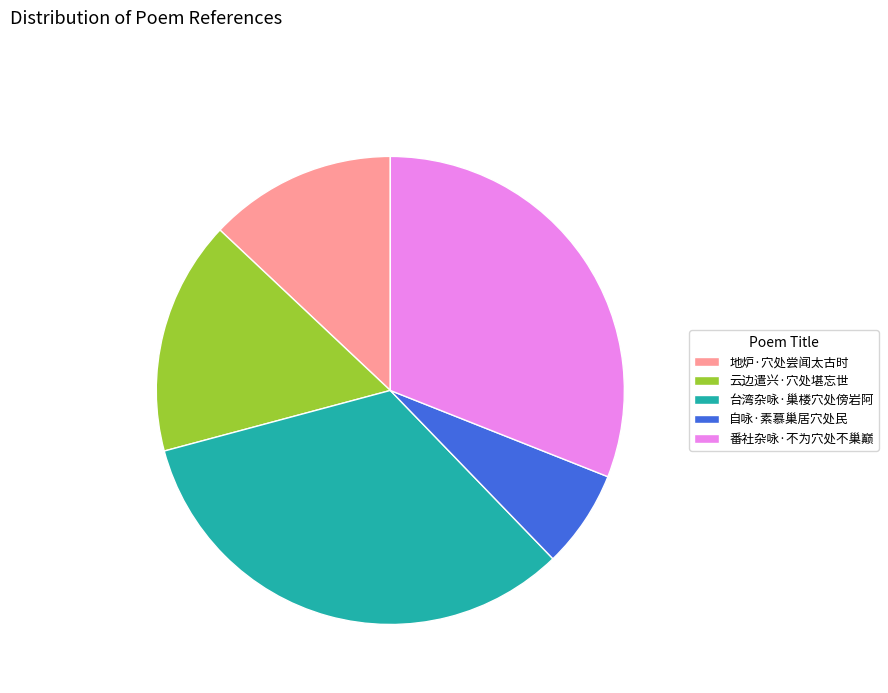

True or false: 台湾杂咏·巢楼穴处傍岩阿 accounts for 23% of the total.

False